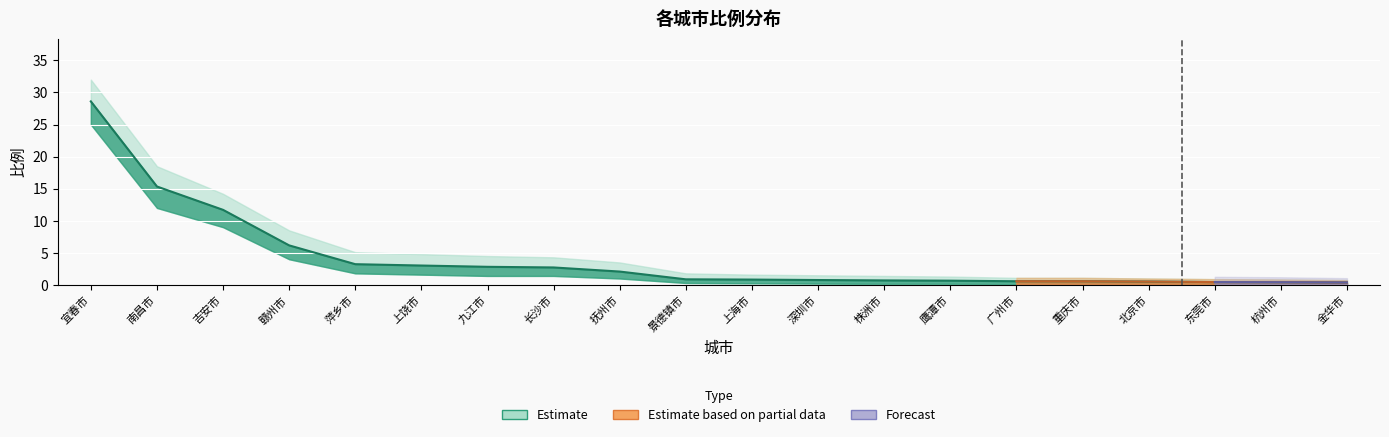

Which label corresponds to the largest value in the chart?

宜春市